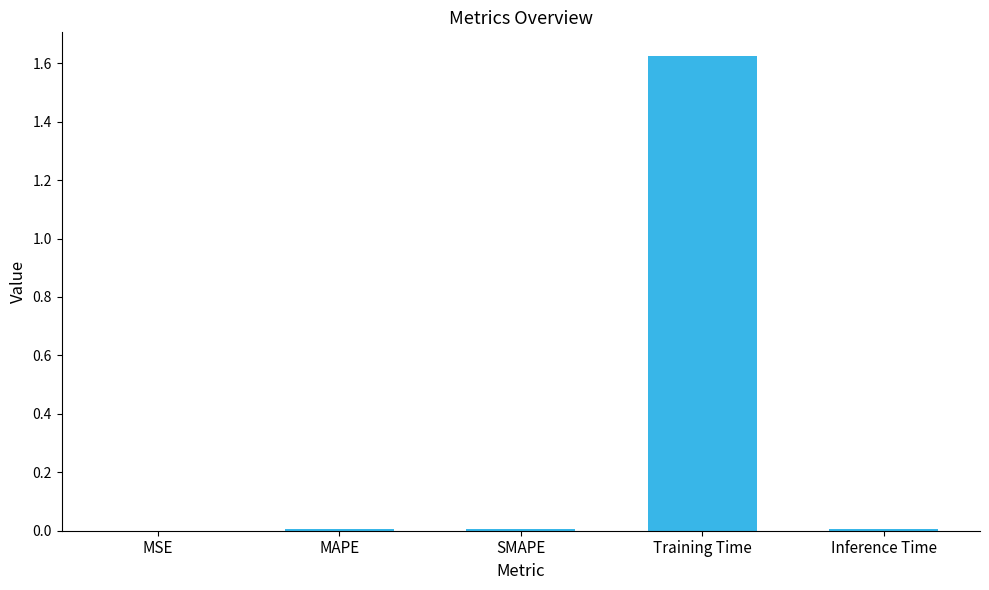

Is it true that the value at MSE is 0.0?

True